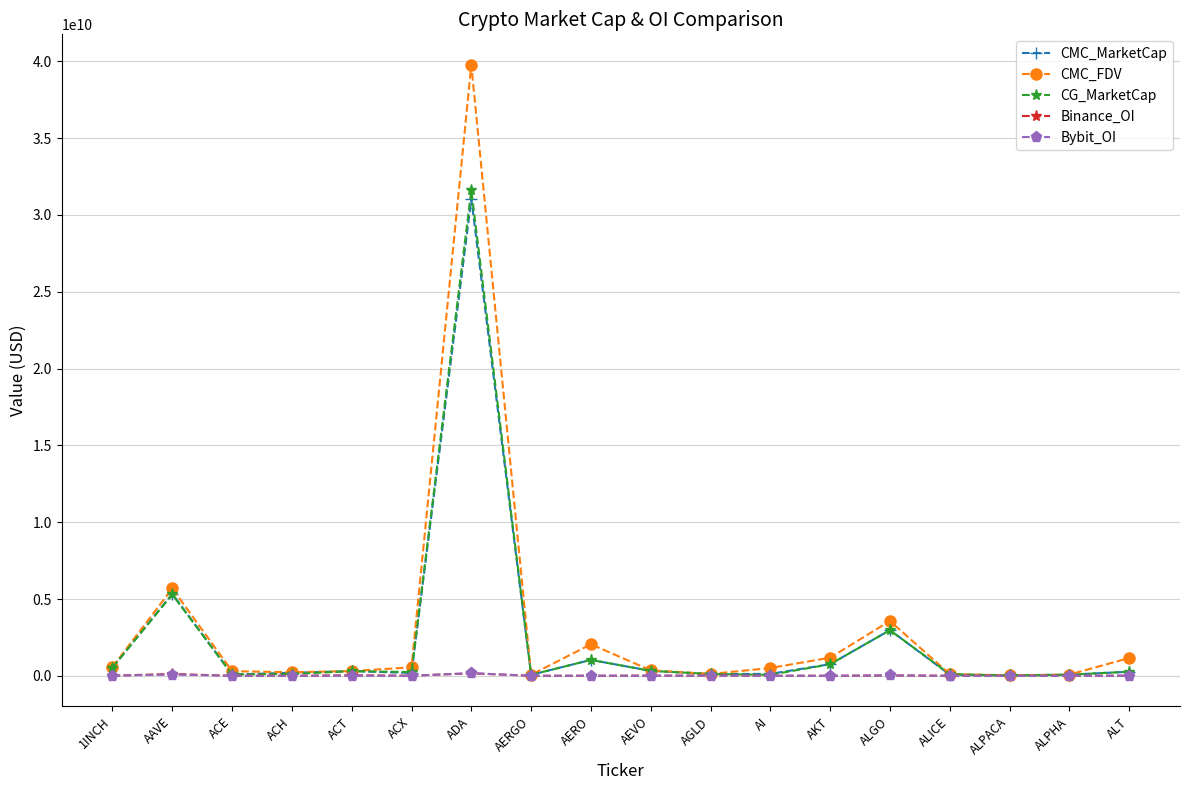

How many series are shown in this chart?

5